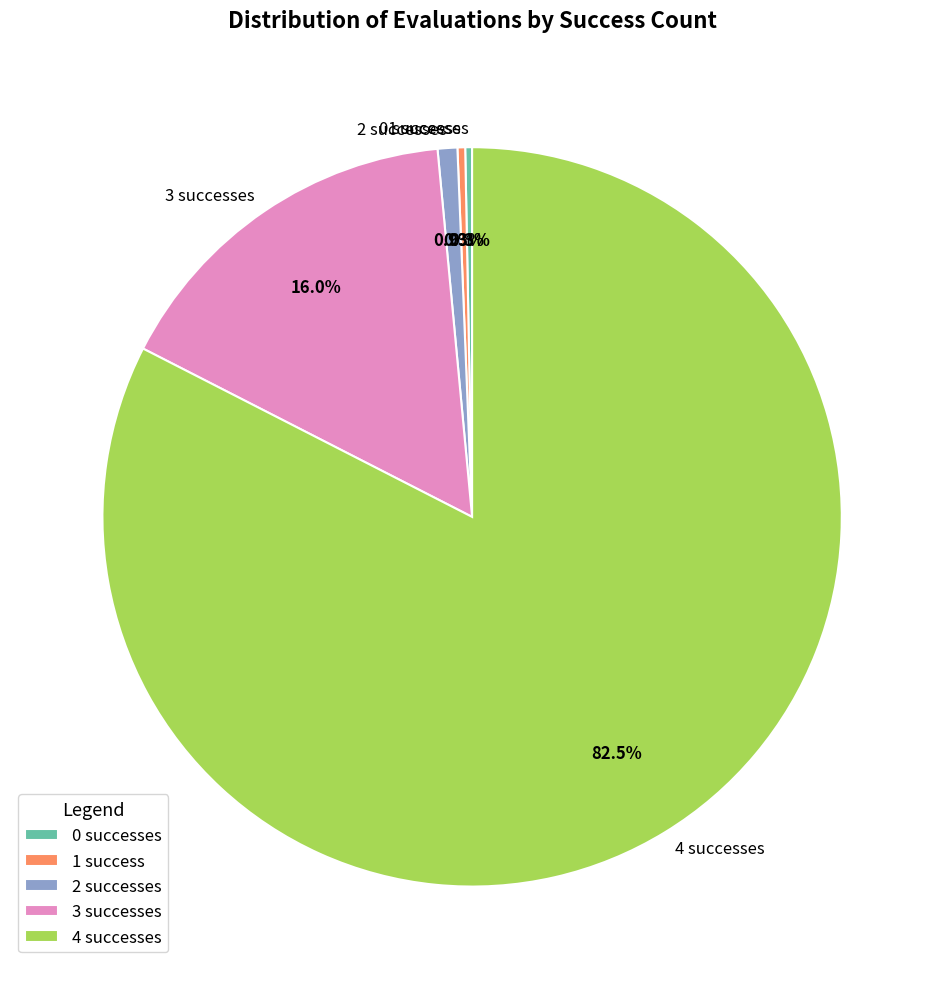

Approximately how many times larger is the value at 0 compared to 3?

0.0